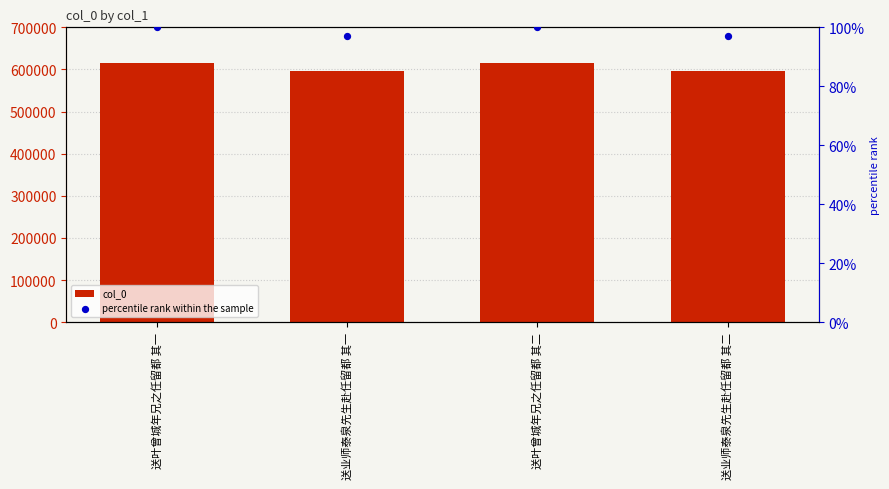

What are all the series names shown in the legend?

col_0, percentile rank within the sample